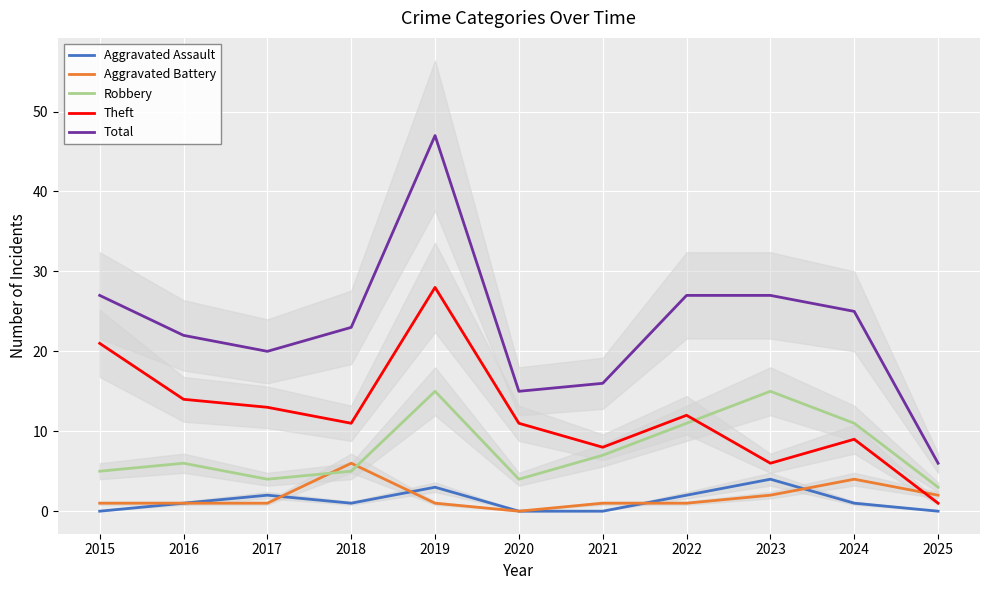

Does the chart display data point markers on the line(s)?

No